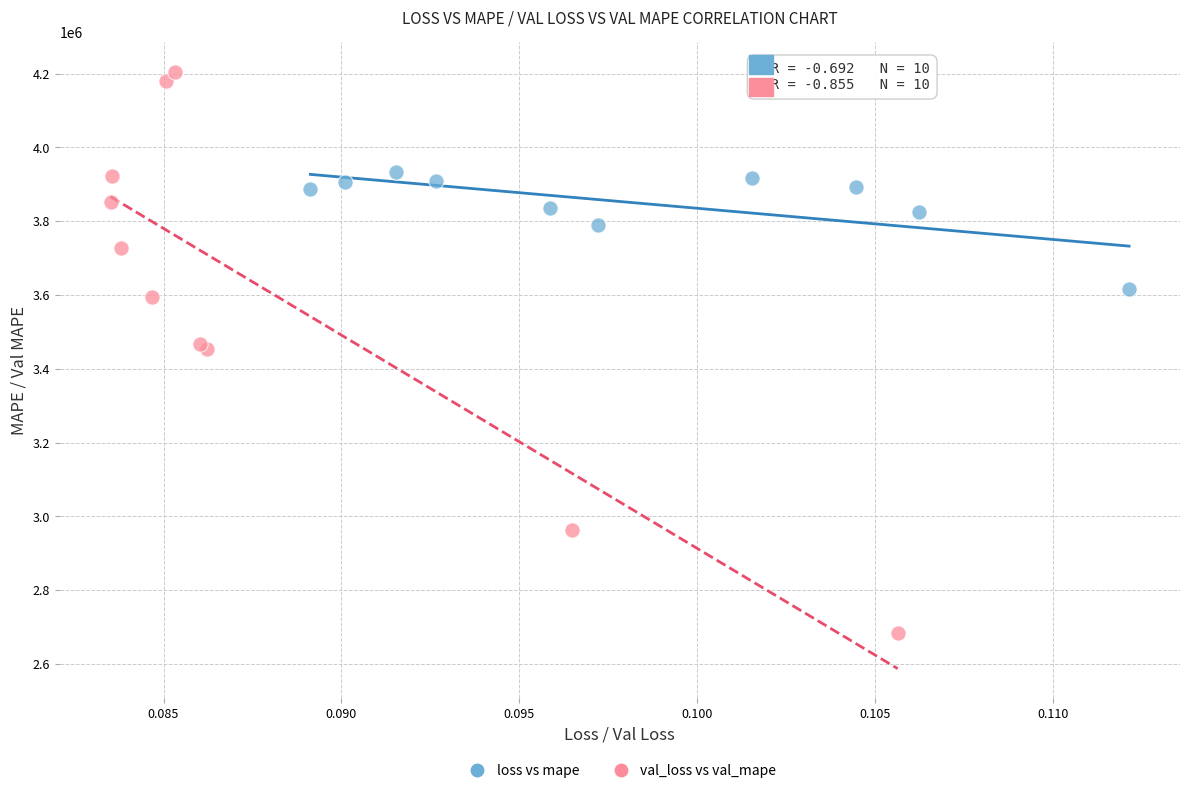

Which series has the largest Y range (max minus min)?

val_loss vs val_mape